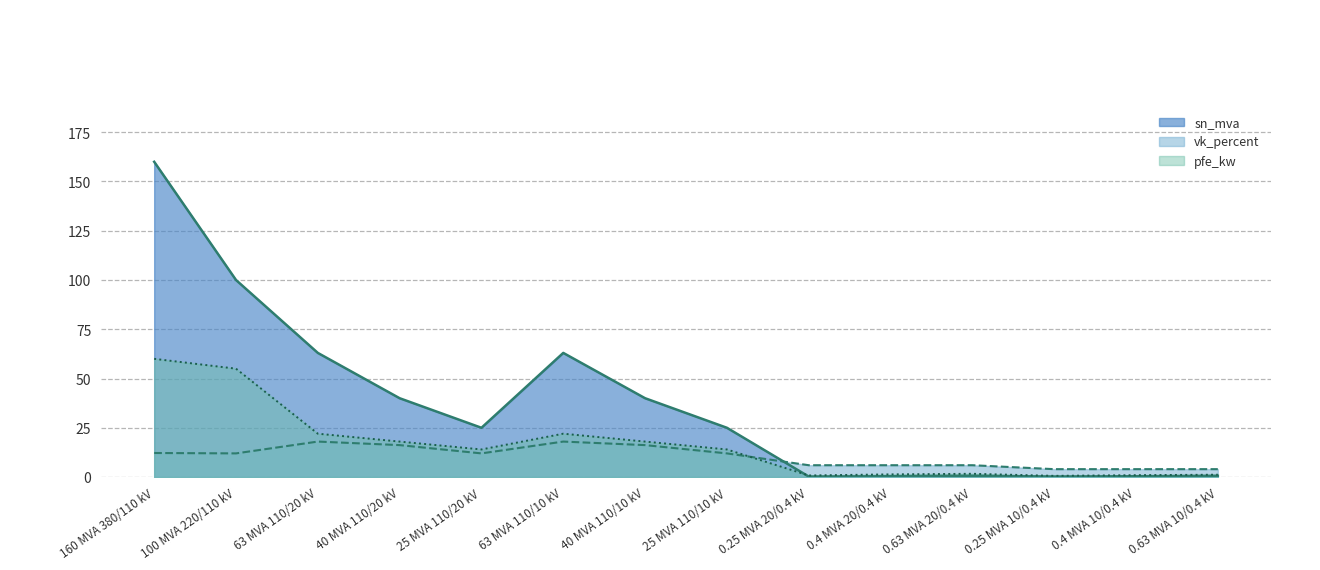

In pfe_kw, how many points are lower than both neighbors (excluding endpoints)?

3